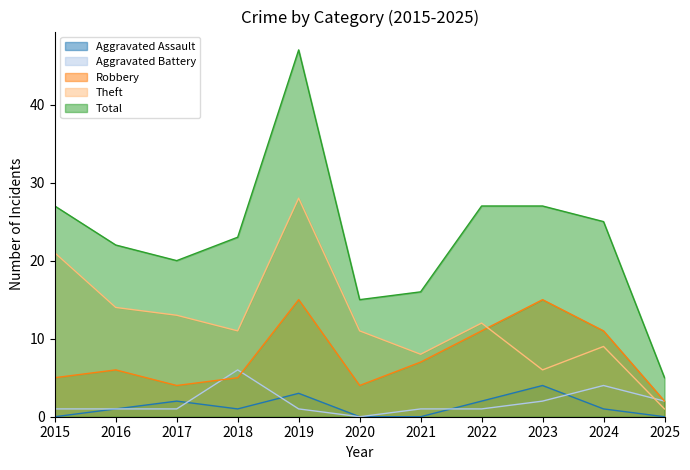

Reading left to right, extract all data points from this chart.

Aggravated Assault: 2015=0	2016=1	2017=2	2018=1	2019=3	2020=0	2021=0	2022=2	2023=4	2024=1	2025=0
Aggravated Battery: 2015=1	2016=1	2017=1	2018=6	2019=1	2020=0	2021=1	2022=1	2023=2	2024=4	2025=2
Robbery: 2015=5	2016=6	2017=4	2018=5	2019=15	2020=4	2021=7	2022=11	2023=15	2024=11	2025=2
Theft: 2015=21	2016=14	2017=13	2018=11	2019=28	2020=11	2021=8	2022=12	2023=6	2024=9	2025=1
Total: 2015=27	2016=22	2017=20	2018=23	2019=47	2020=15	2021=16	2022=27	2023=27	2024=25	2025=5